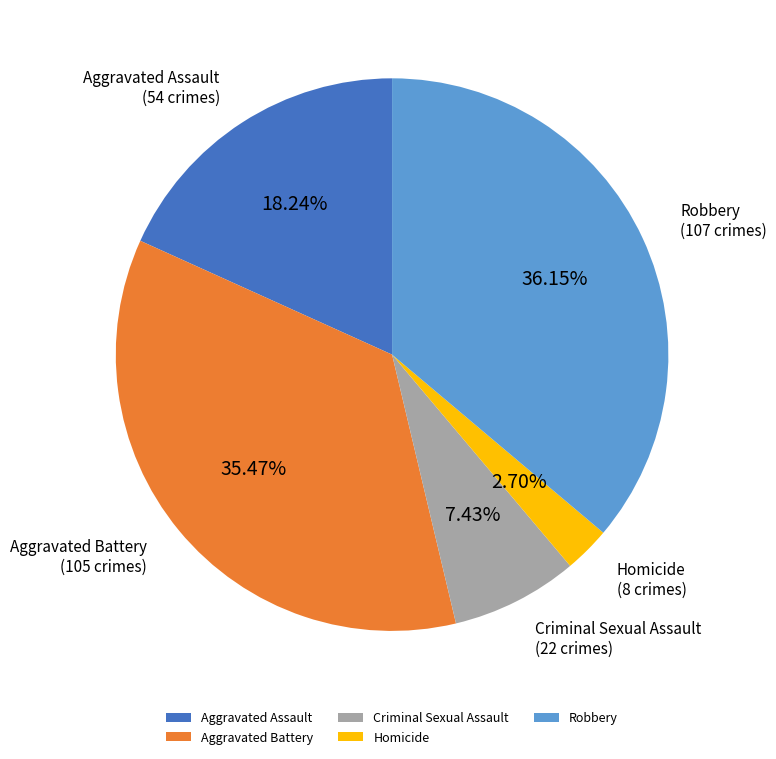

What percentage is the Criminal Sexual Assault slice, to the nearest percent?

7%